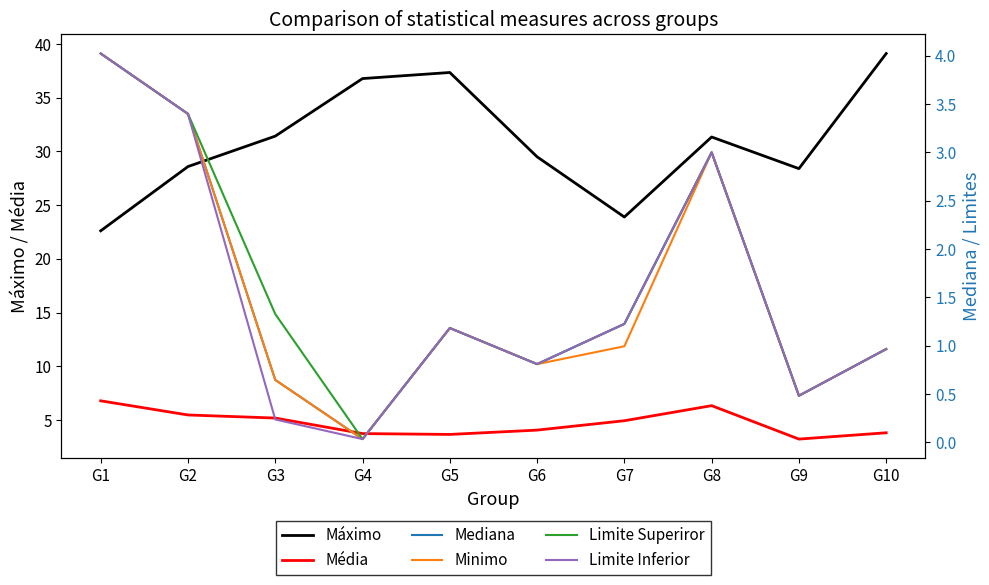

List the series in order of their peak value, highest first.

Máximo, Média, Mediana, Minimo, Limite Superiror, Limite Inferior